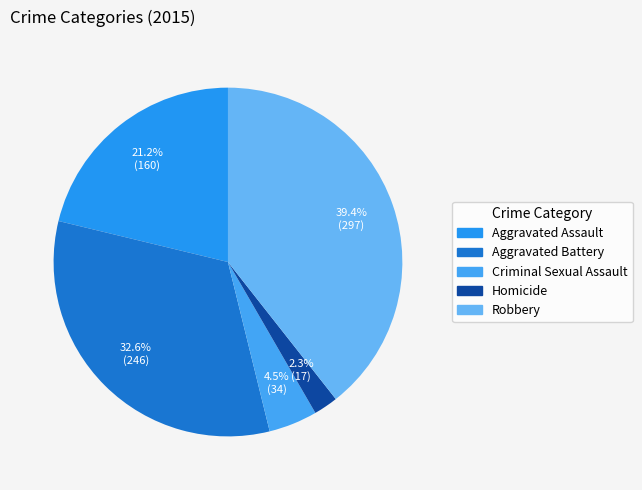

To the nearest percent, what is the difference between the Homicide and Aggravated Battery slice percentages?

30%